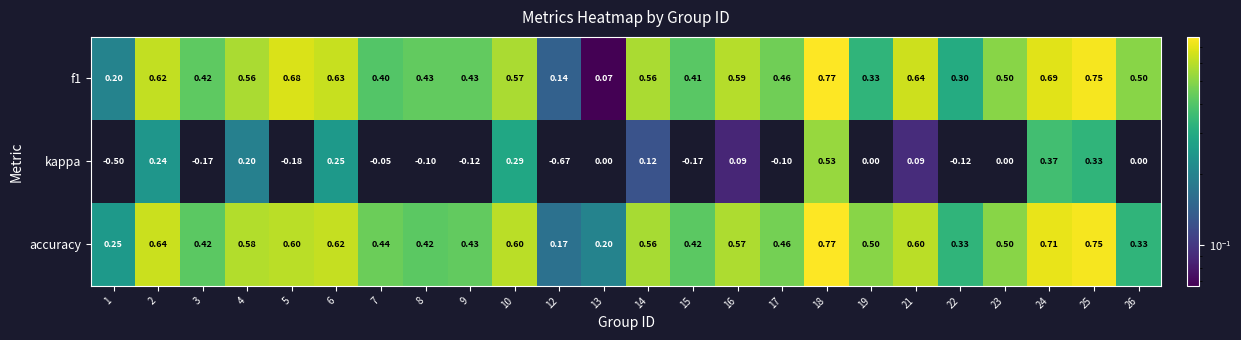

Is the value of f1 at 2 greater than the value of accuracy at 2?

No